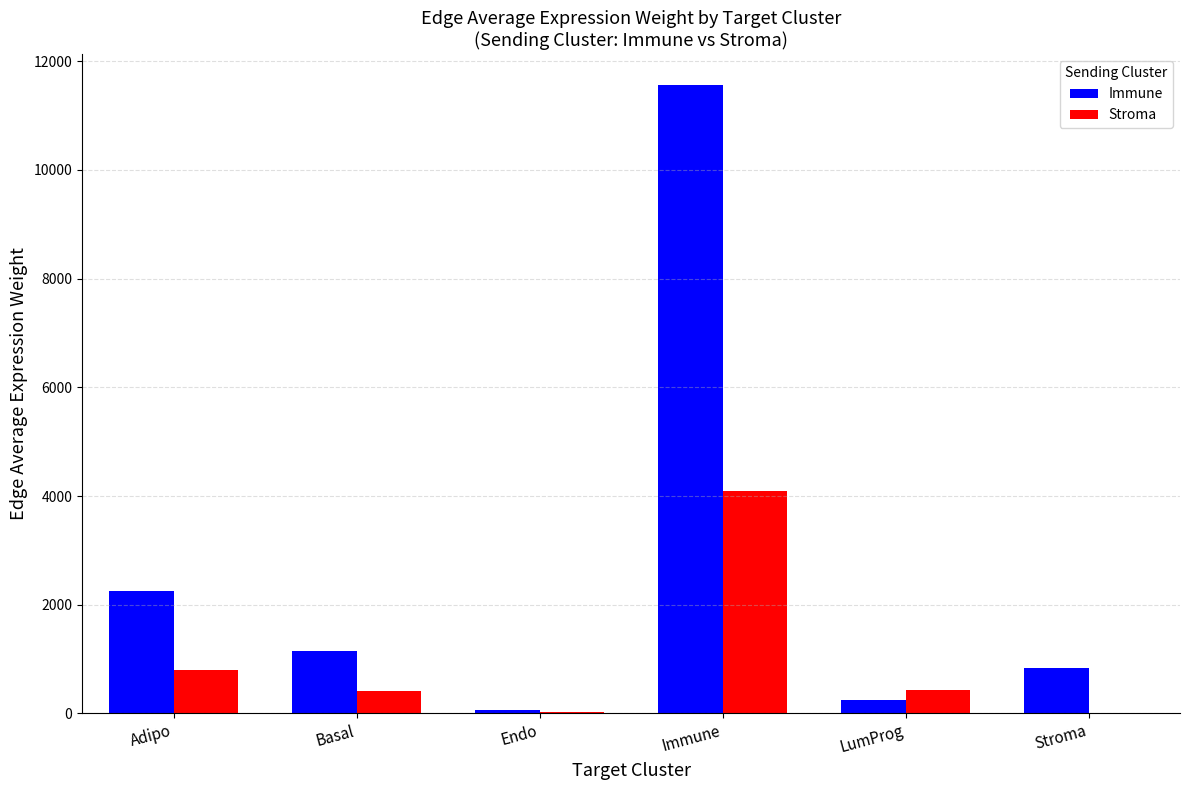

What is the sum of the Immune values at Stroma and Immune?

12387.5